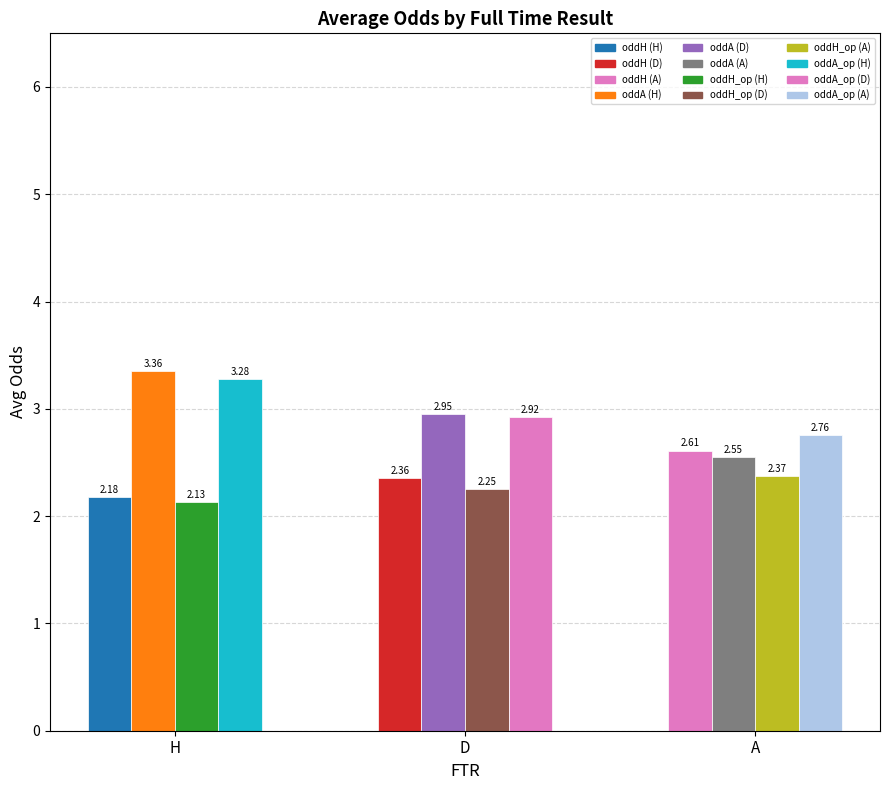

How many distinct data groups are displayed?

4